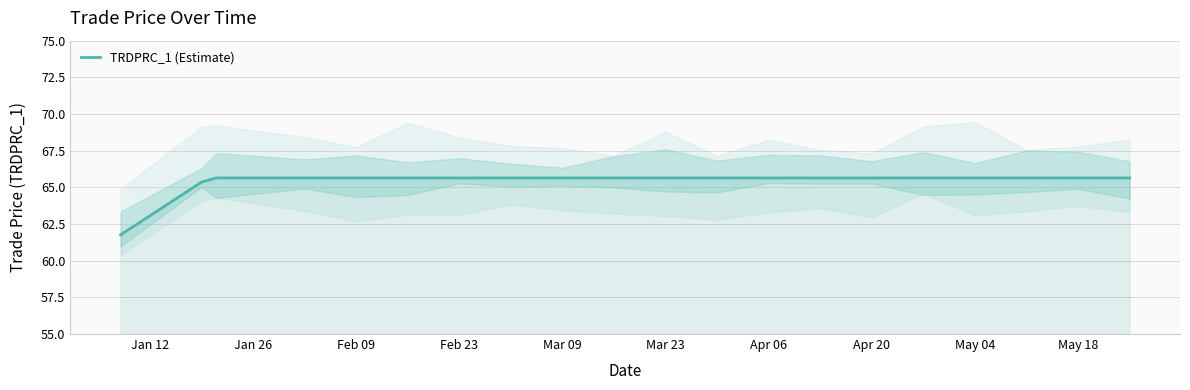

How many data points does each series have?

20